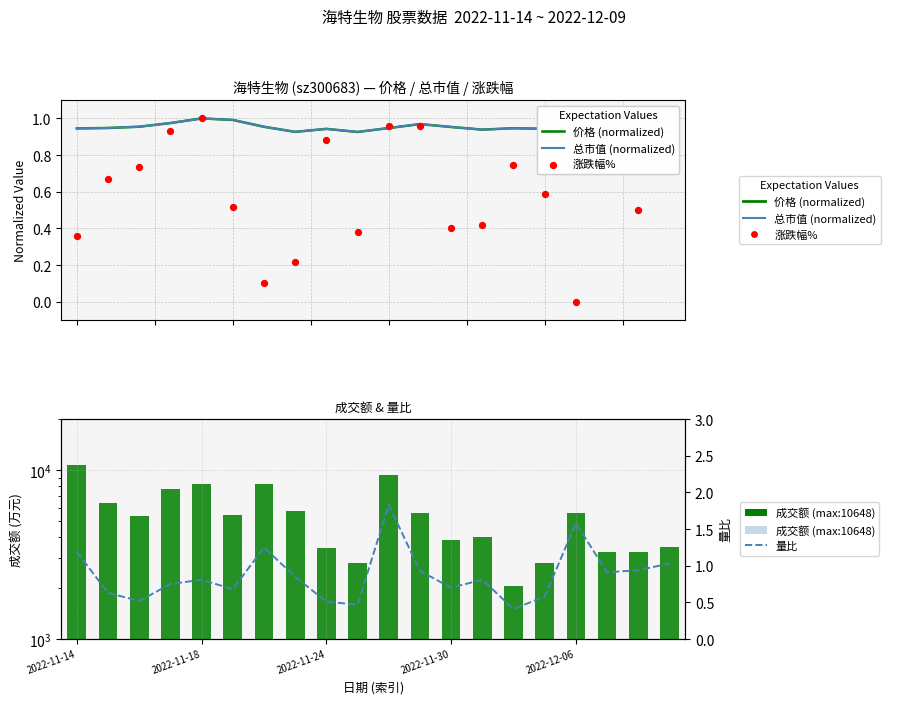

Is the value of 价格 (normalized) at 2022-11-14 greater than the value of 成交额(万元) (max:10648) at 10?

No